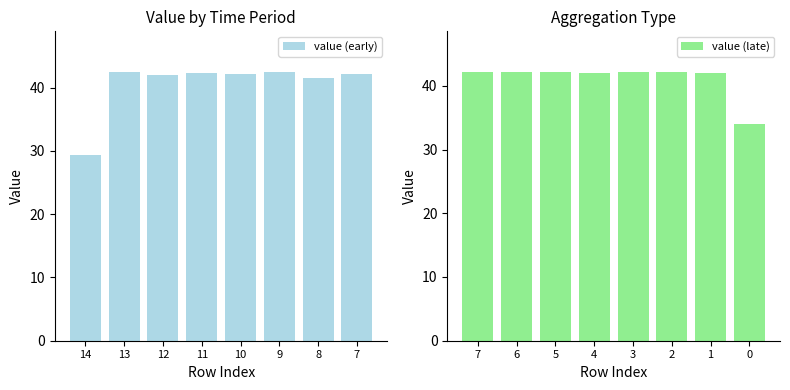

The value (early) series shows 42.0 at 12. True or false?

True